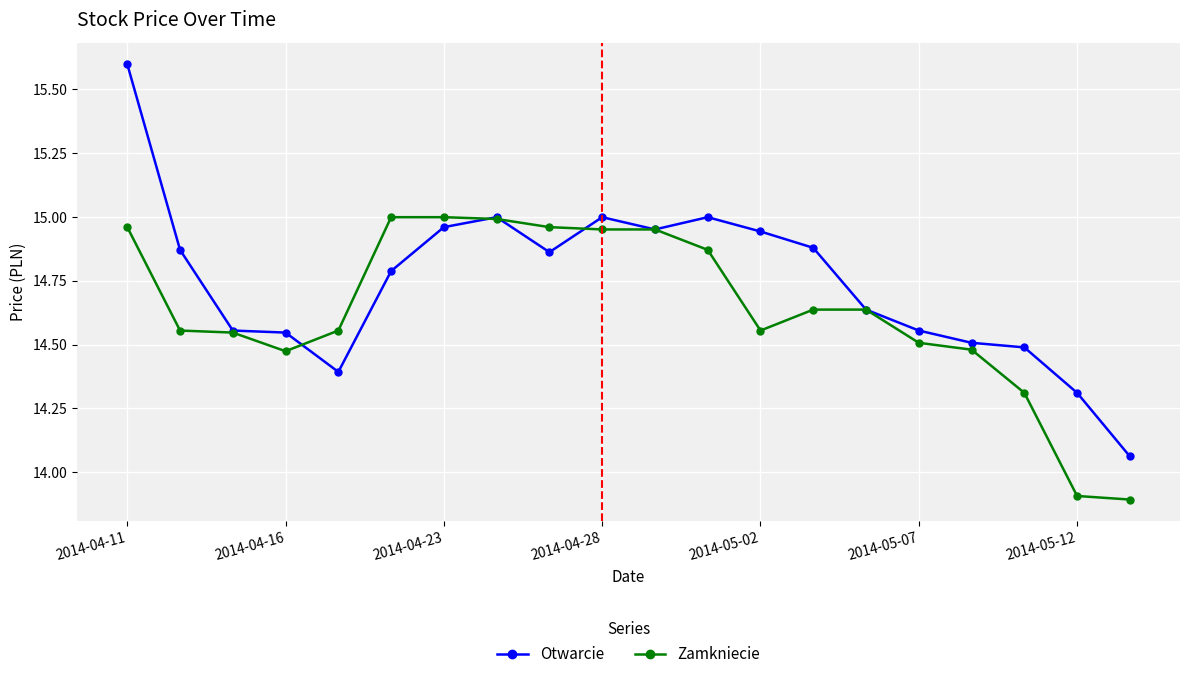

What is the minimum value for Zamkniecie?

13.9